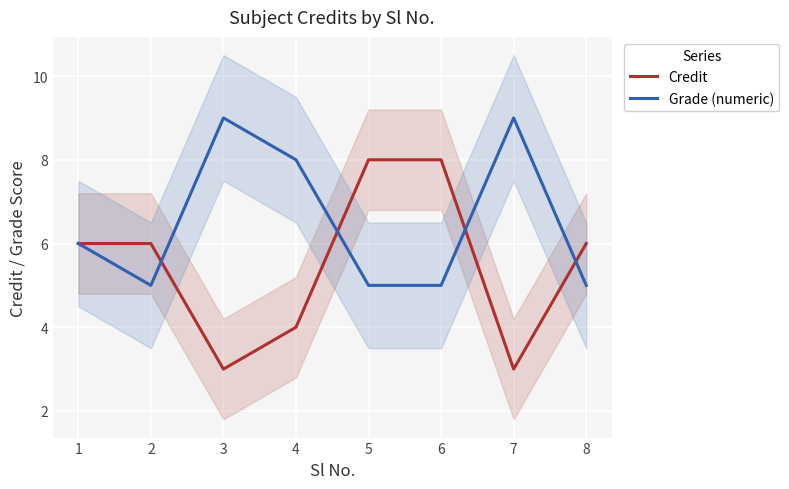

Which label corresponds to the largest value in the chart?

3